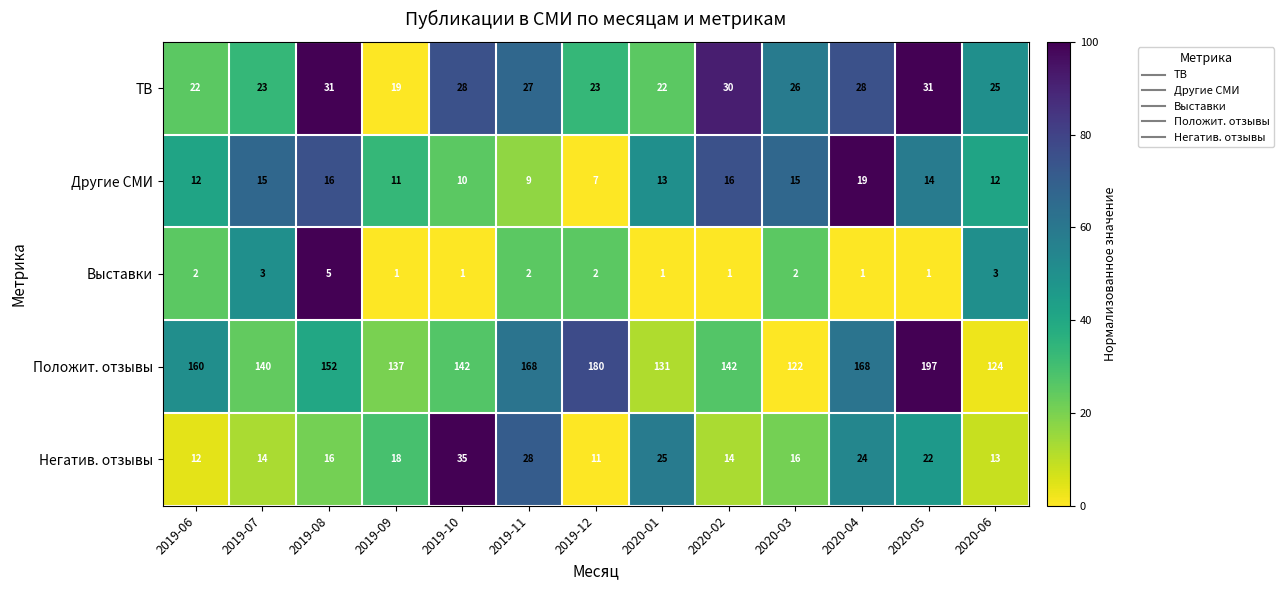

Read the Негатив. отзывы value at 2020-01, to the nearest 5.

25